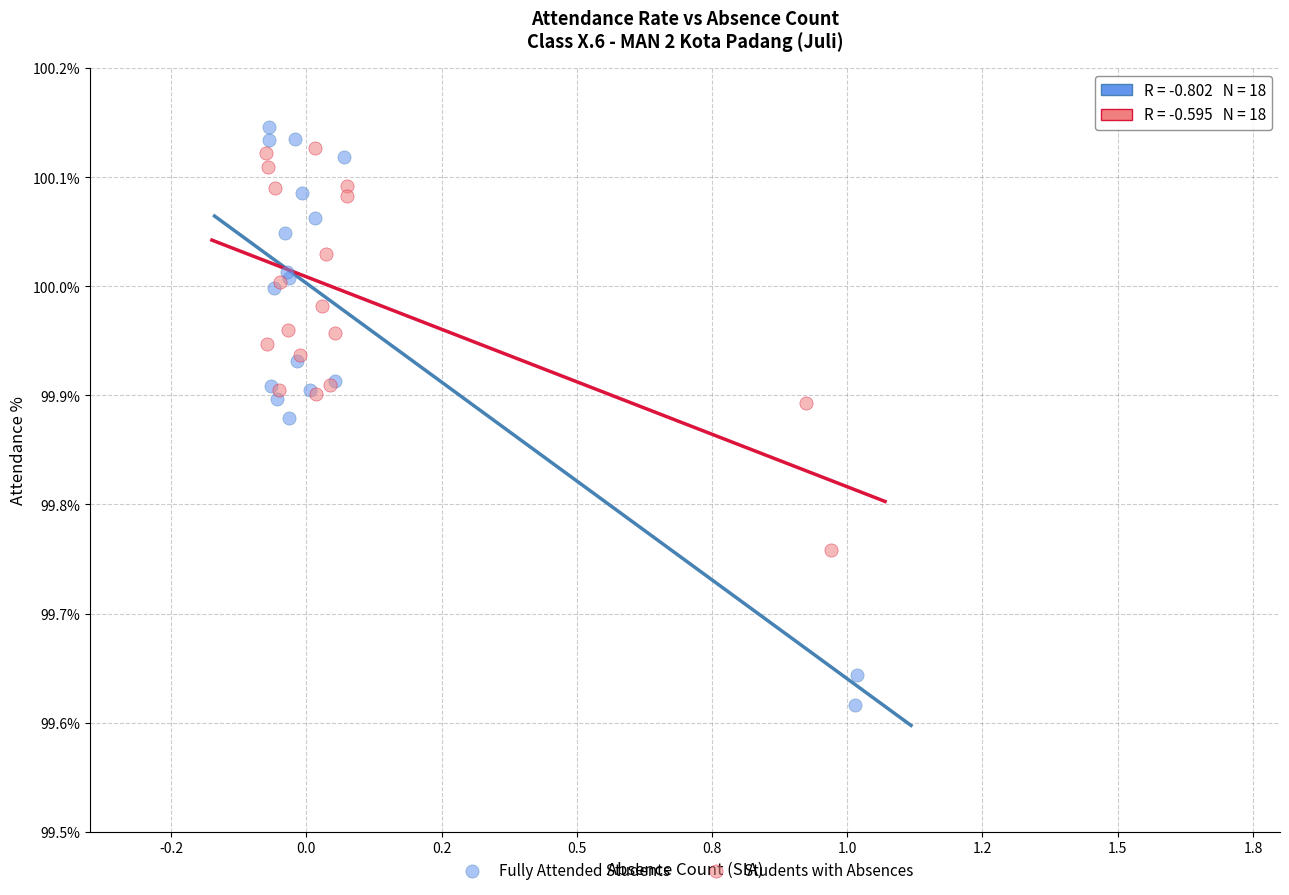

Which series reaches the minimum Y coordinate?

Fully Attended Students